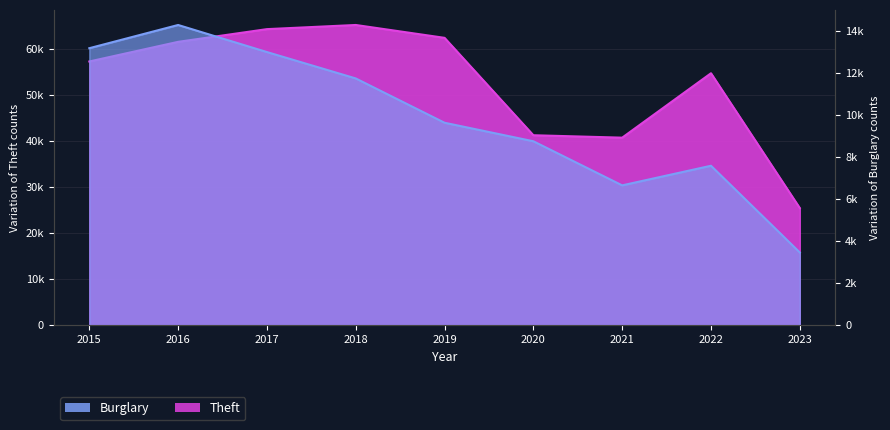

What is the sum of all Theft values?

473530